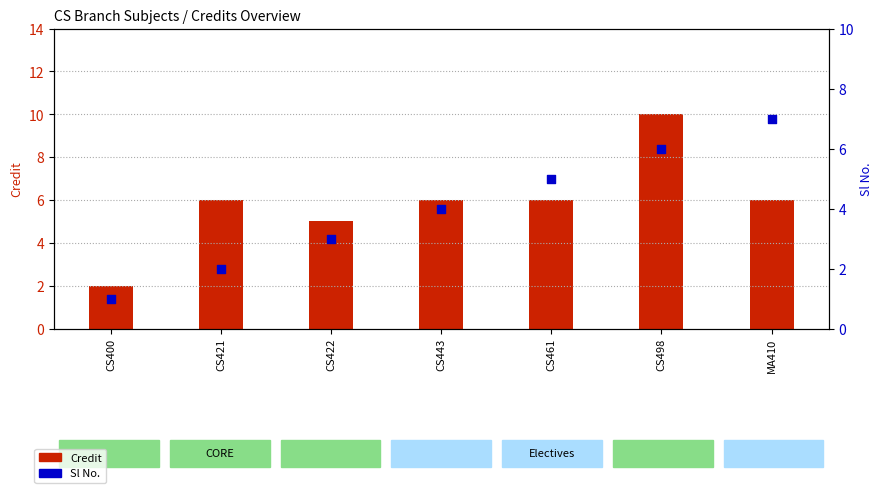

Which series has the largest Y range (max minus min)?

Credit